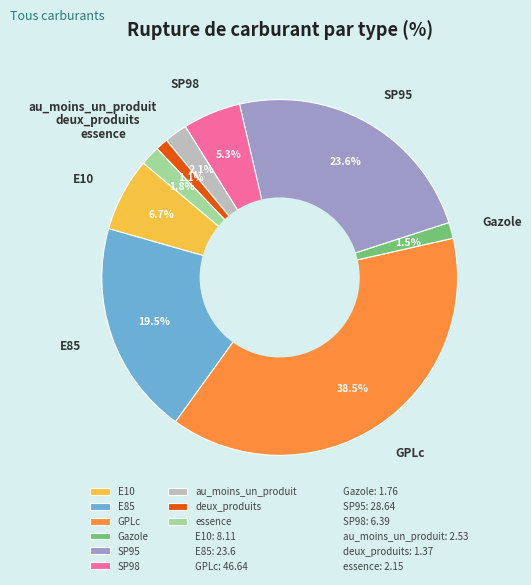

Which slice is the largest?

GPLc